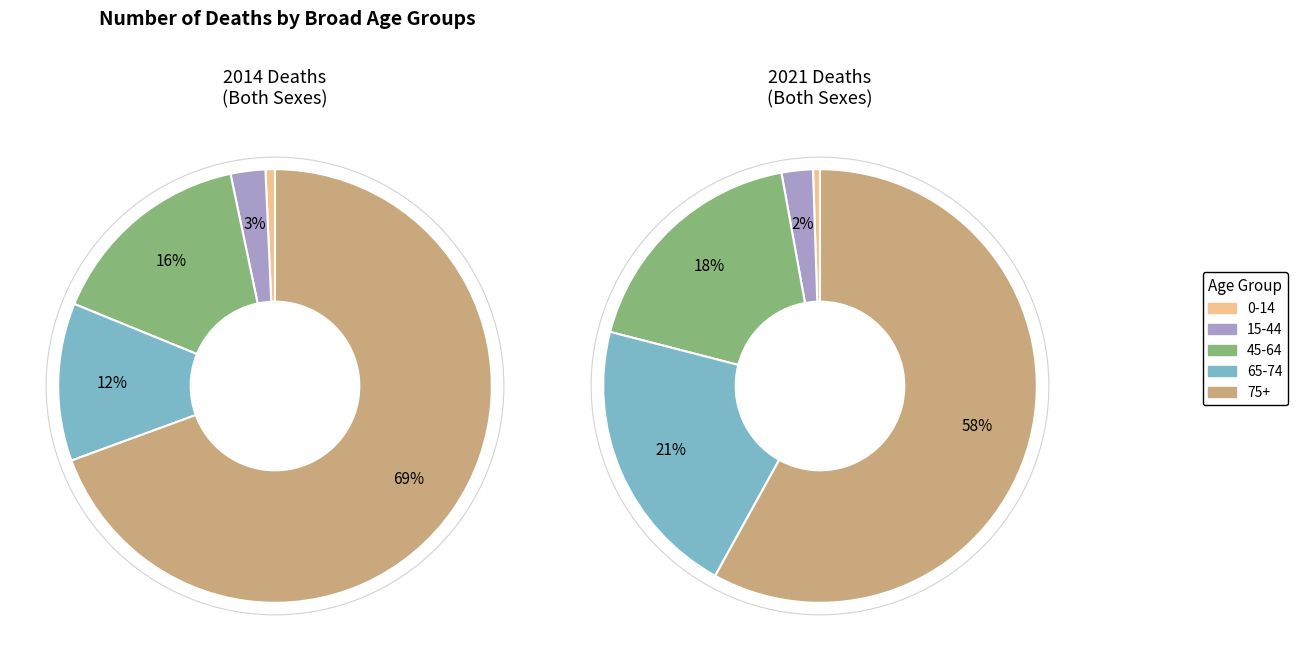

Combined, do 35-39 and 30-34 account for over 50%?

No